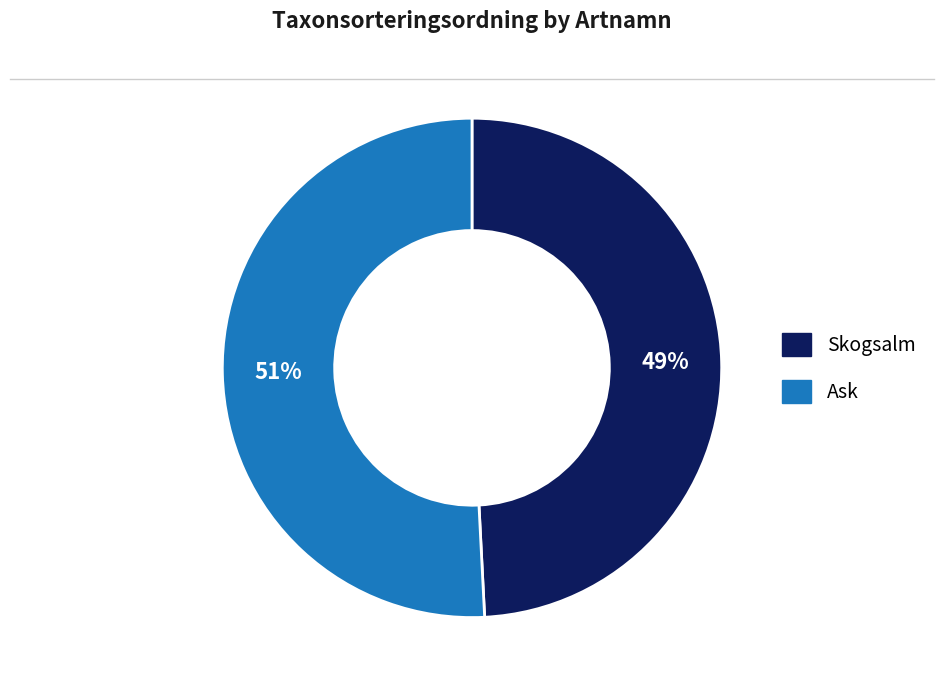

What is the ratio of the value at Ask to the value at Skogsalm?

1.0